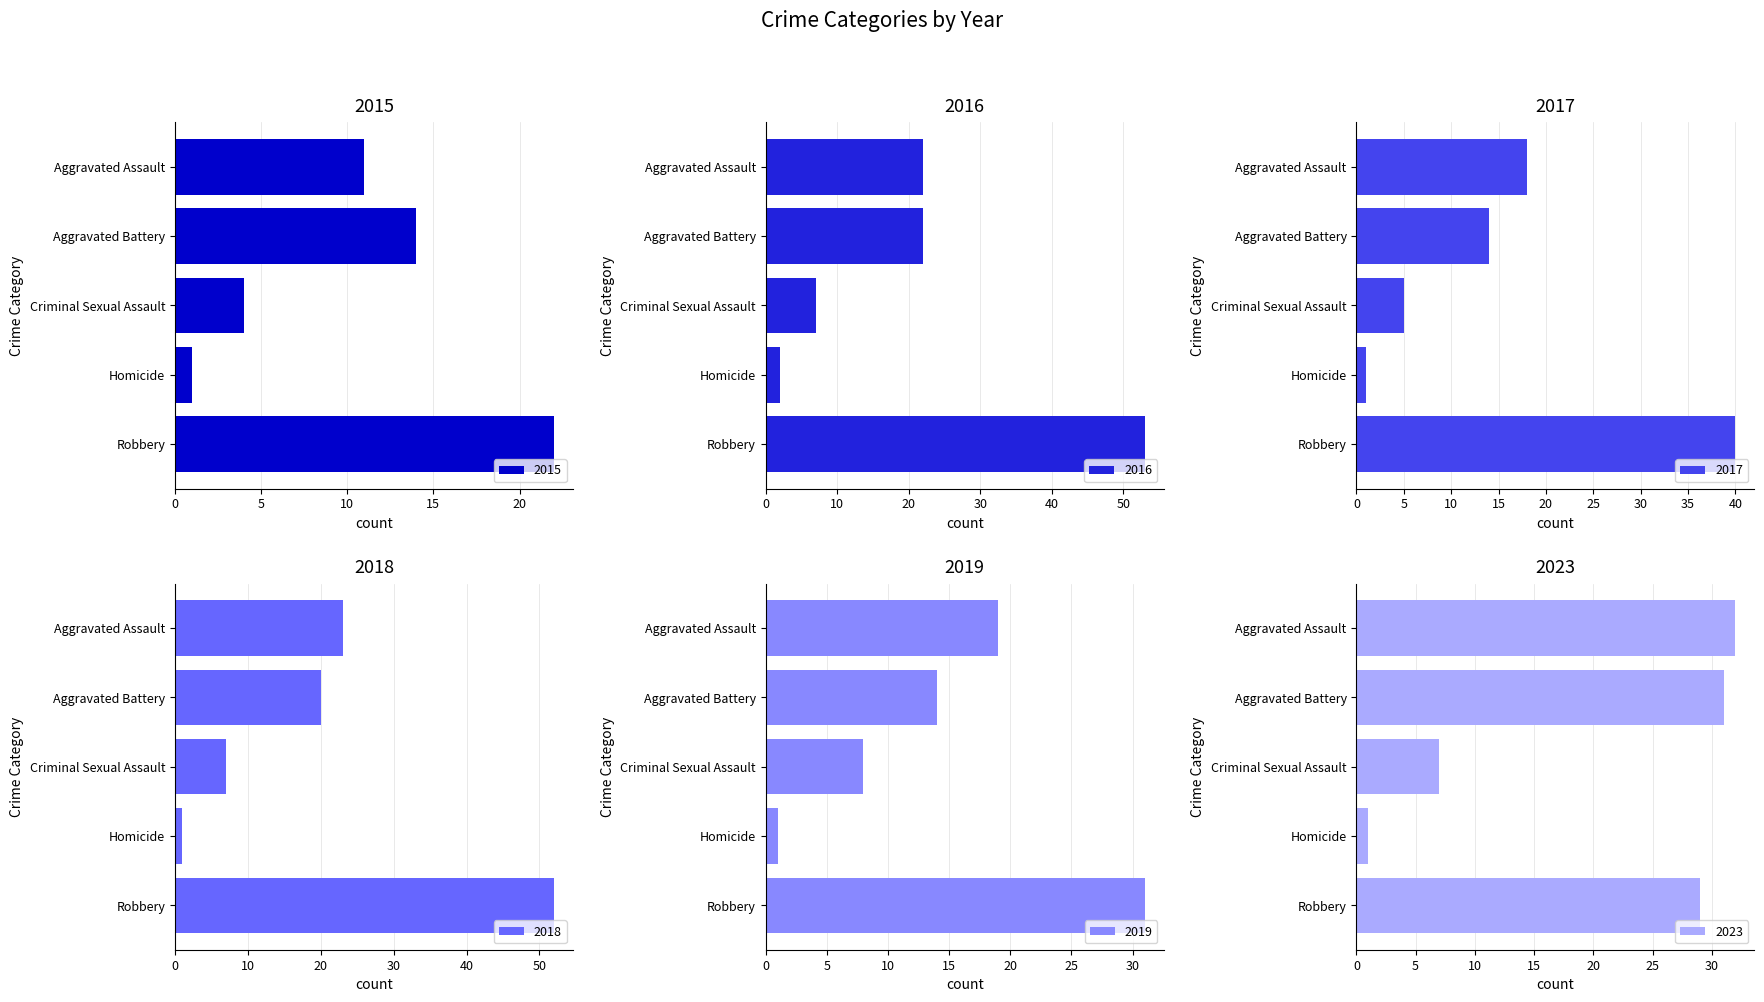

At which category is the sum across all series the highest?

Robbery